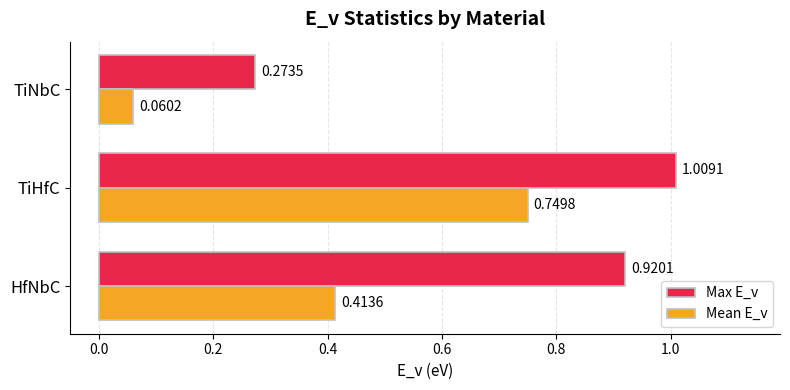

What is the sum of the Mean E_v values at TiNbC and TiHfC?

0.8